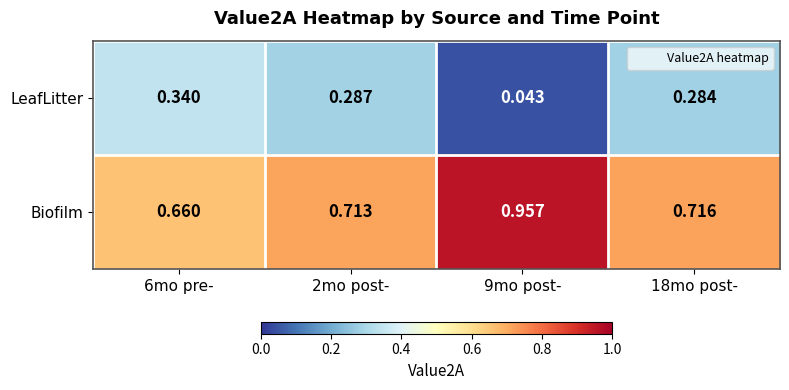

Which series has the largest total across all categories?

Biofilm